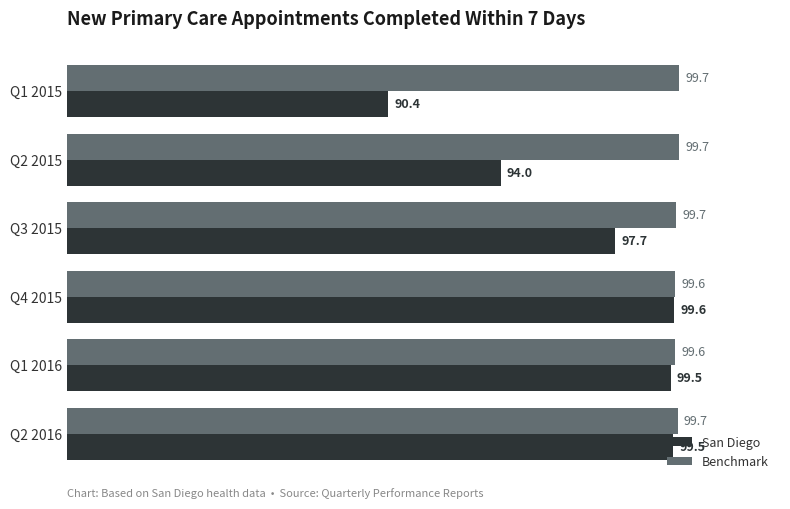

What is the total value across all series at Q2 2015?

193.7